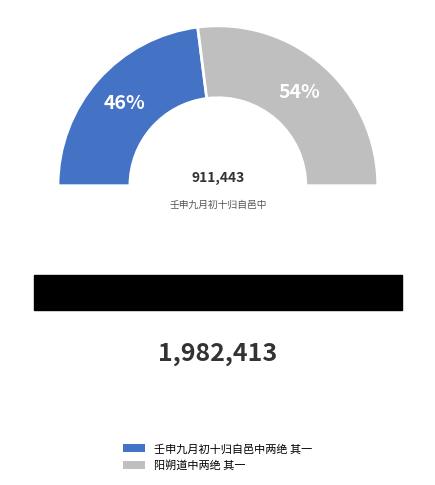

To the nearest percent, what is the difference between the largest and smallest slice percentages?

8%